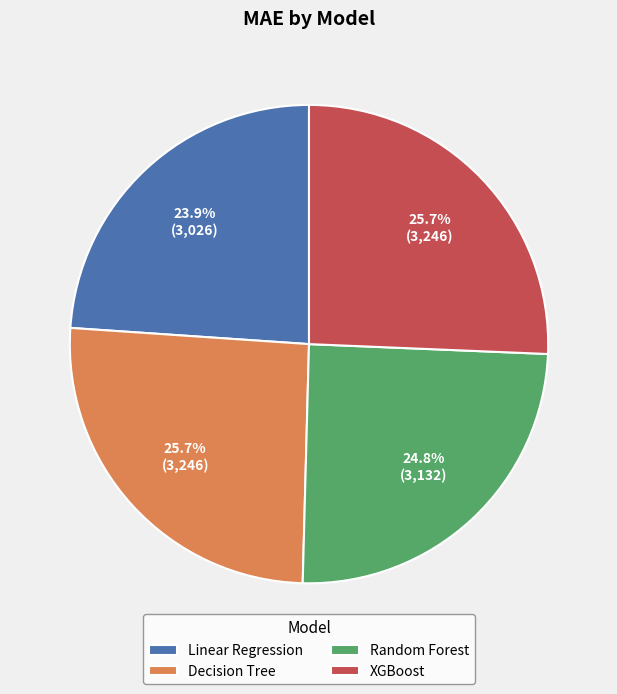

What is the ratio of the value at Linear Regression to the value at XGBoost?

0.9